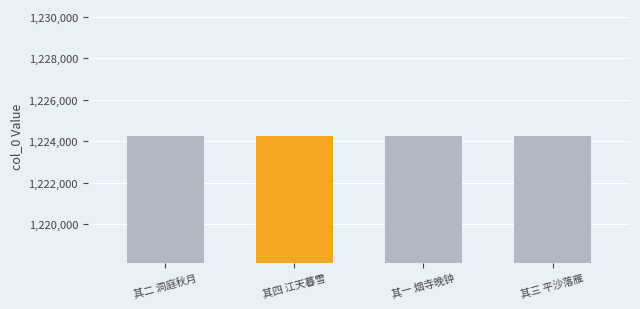

Count the number of data series in this chart.

1